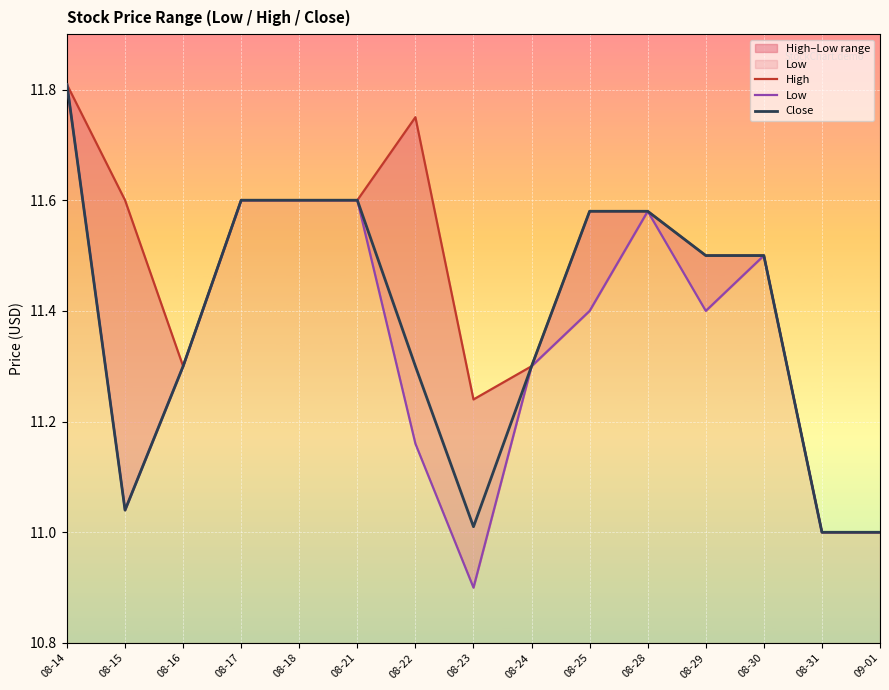

Reading left to right, extract all data points from this chart.

High: 08-14=11.8	08-15=11.6	08-16=11.3	08-17=11.6	08-18=11.6	08-21=11.6	08-22=11.8	08-23=11.2	08-24=11.3	08-25=11.6	08-28=11.6	08-29=11.5	08-30=11.5	08-31=11.0	09-01=11.0
Low: 08-14=11.8	08-15=11.0	08-16=11.3	08-17=11.6	08-18=11.6	08-21=11.6	08-22=11.2	08-23=10.9	08-24=11.3	08-25=11.4	08-28=11.6	08-29=11.4	08-30=11.5	08-31=11.0	09-01=11.0
Close: 08-14=11.8	08-15=11.0	08-16=11.3	08-17=11.6	08-18=11.6	08-21=11.6	08-22=11.3	08-23=11.0	08-24=11.3	08-25=11.6	08-28=11.6	08-29=11.5	08-30=11.5	08-31=11.0	09-01=11.0